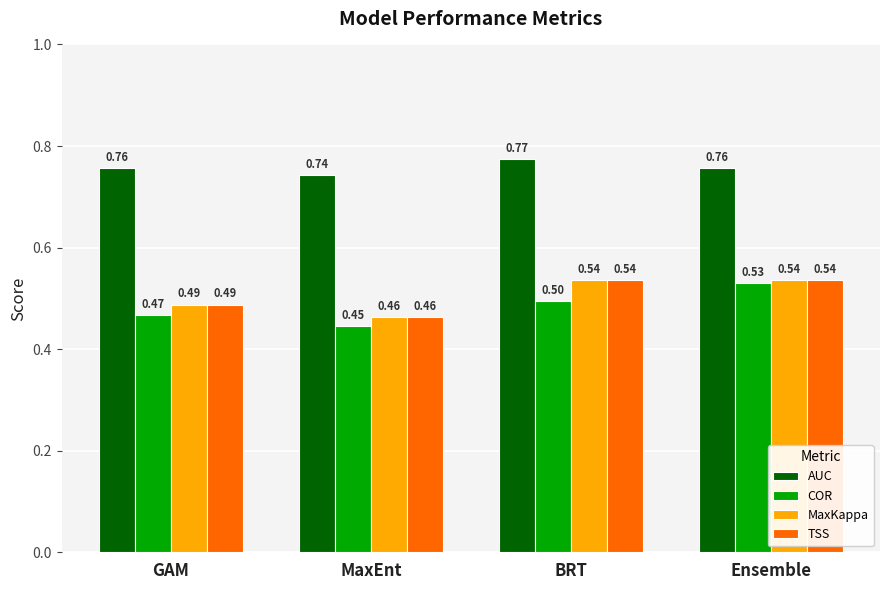

At which label is COR closest to 0?

MaxEnt